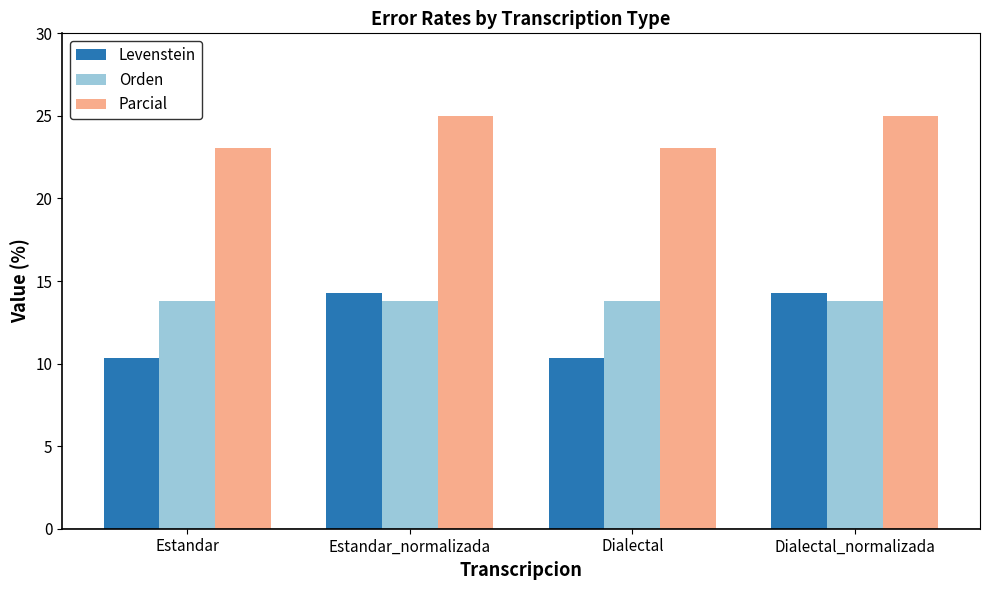

What is the maximum value for Parcial?

25.0